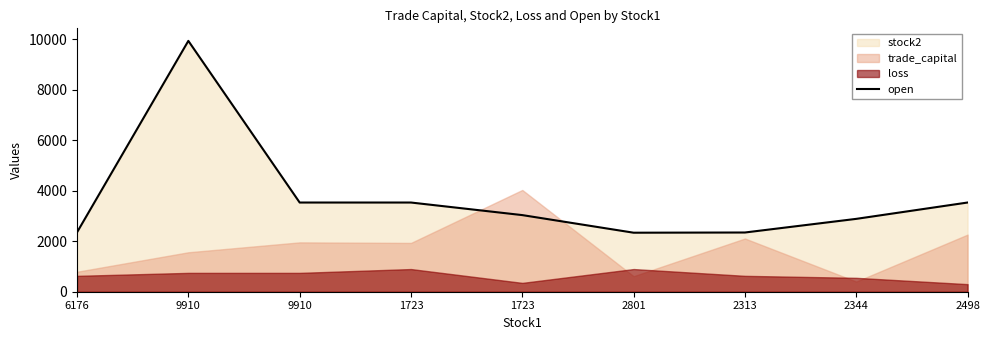

Where does the data first go above 3034?

9910